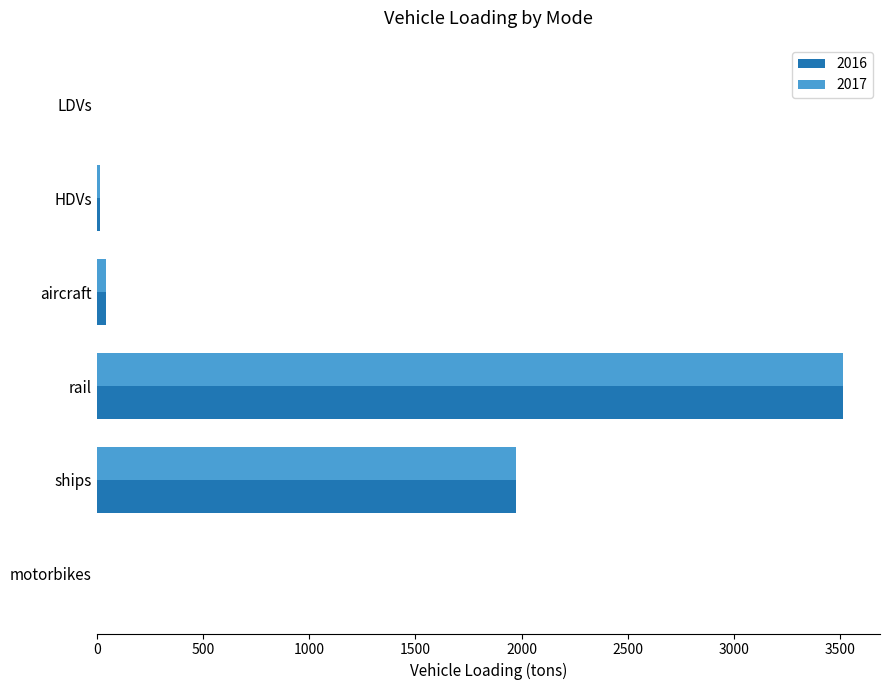

How many categories are shown in the chart?

6